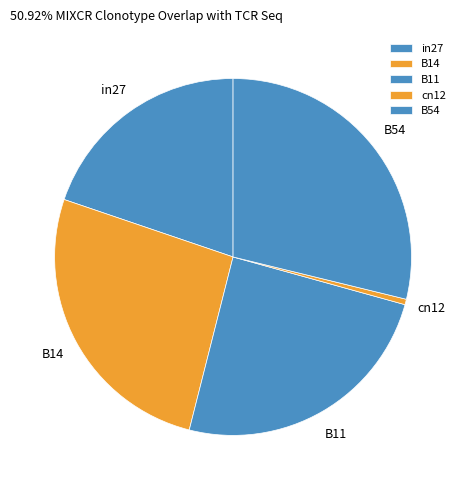

What percentage is the B14 slice, to the nearest percent?

26%